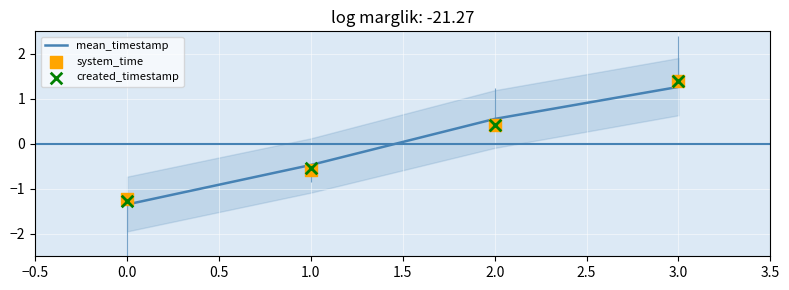

Which series reaches the maximum Y coordinate?

system_time